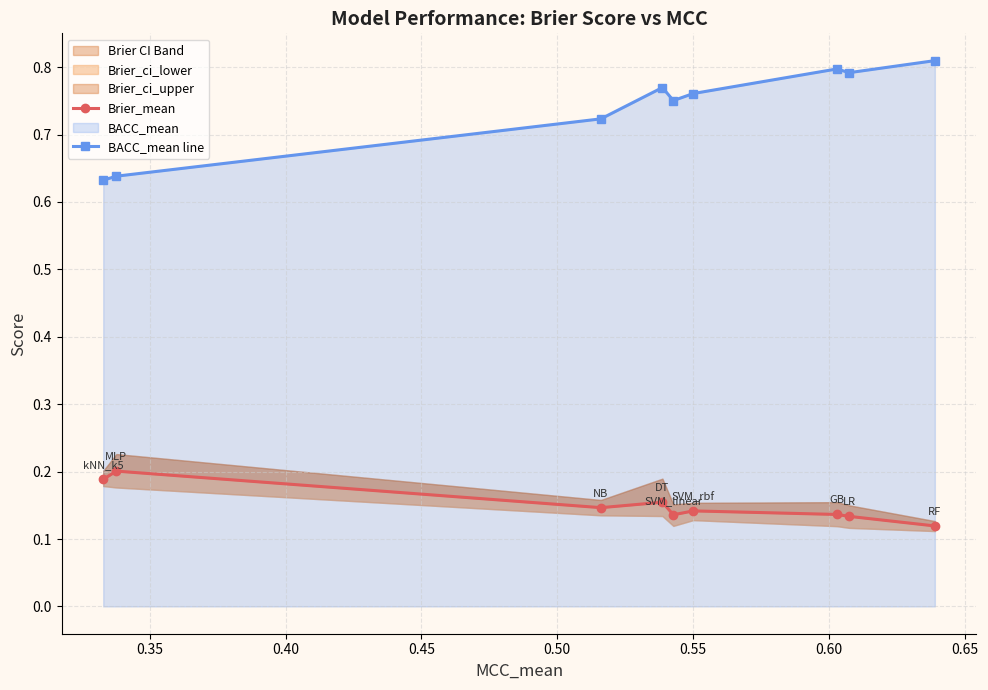

What is the minimum value for Brier_mean?

0.1